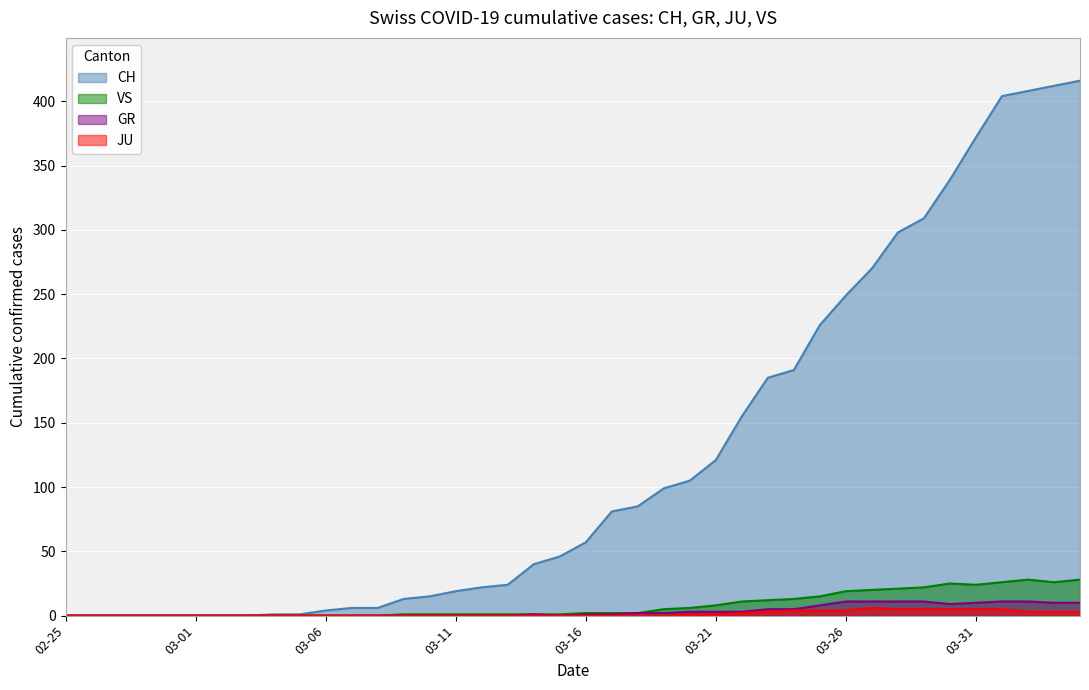

True or false: JU and GR intersect in this chart.

False